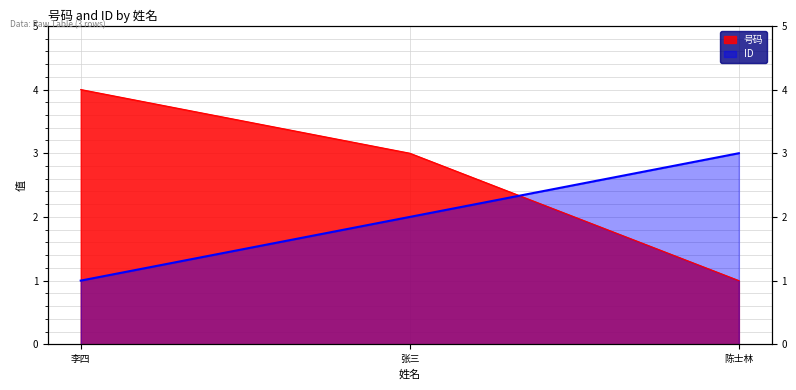

At which label does 号码 first exceed 3?

李四